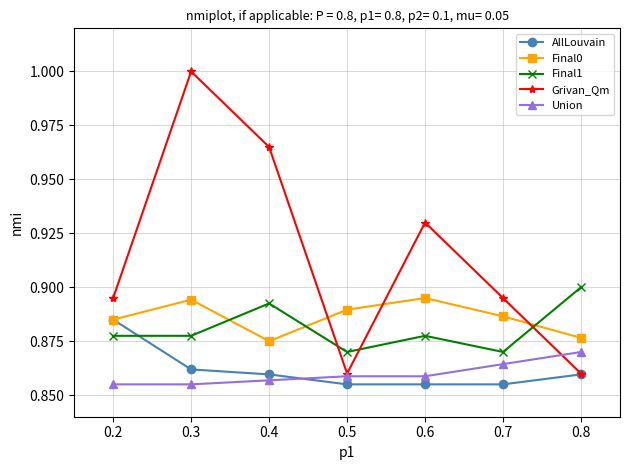

At which category is the sum across all series the highest?

0.3